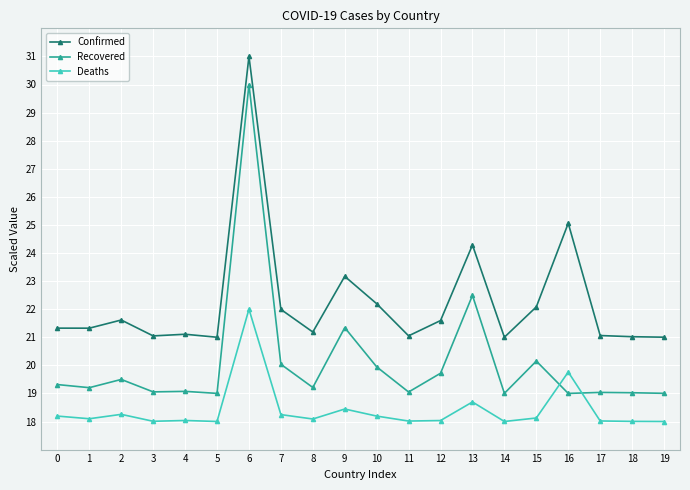

Rank the series by their average value, from lowest to highest.

Deaths, Recovered, Confirmed